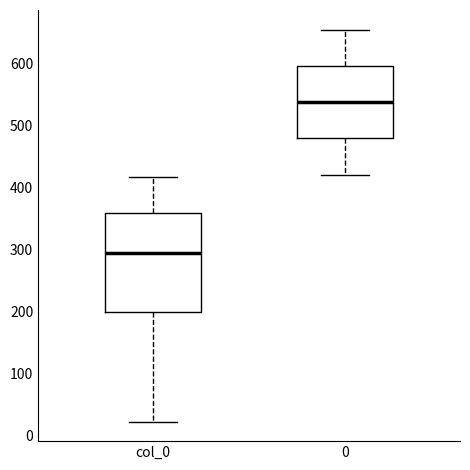

Reading left to right, transcribe this box plot: for each box, give where its median line is, the range the box spans, and where its two whiskers end, as read against the y-axis. The values are not printed on the chart, so give them approximately, as read against the axis.

col_0: median 290, box 200 to 360, whiskers 20 to 420
0: median 540, box 480 to 600, whiskers 420 to 650